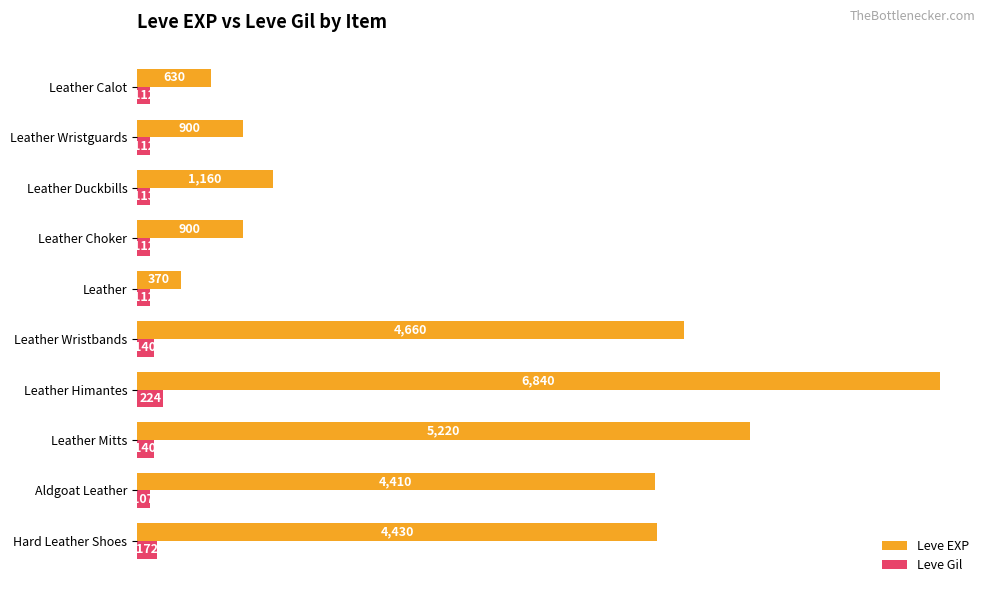

At which category does the chart reach its peak across all series?

Leather Himantes